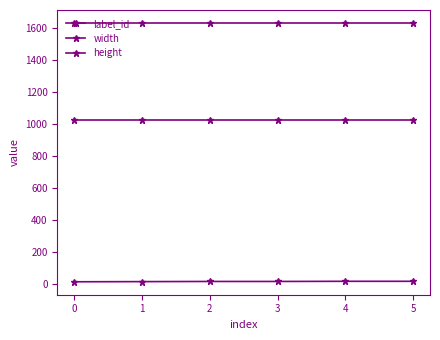

What is the total value across all series at 2?

2670